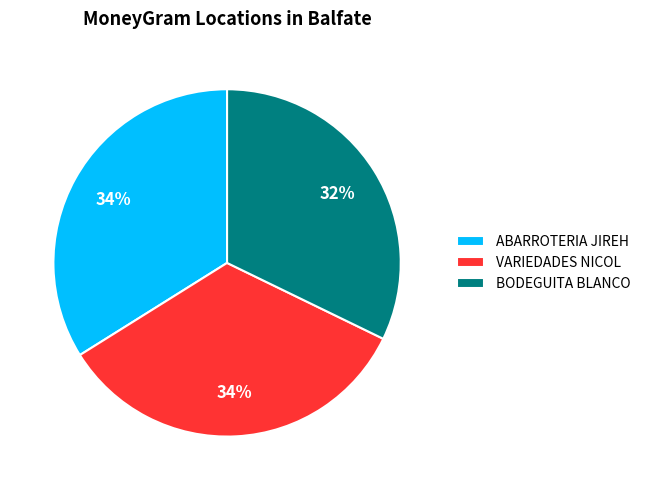

Is VARIEDADES NICOL the majority of the pie?

No